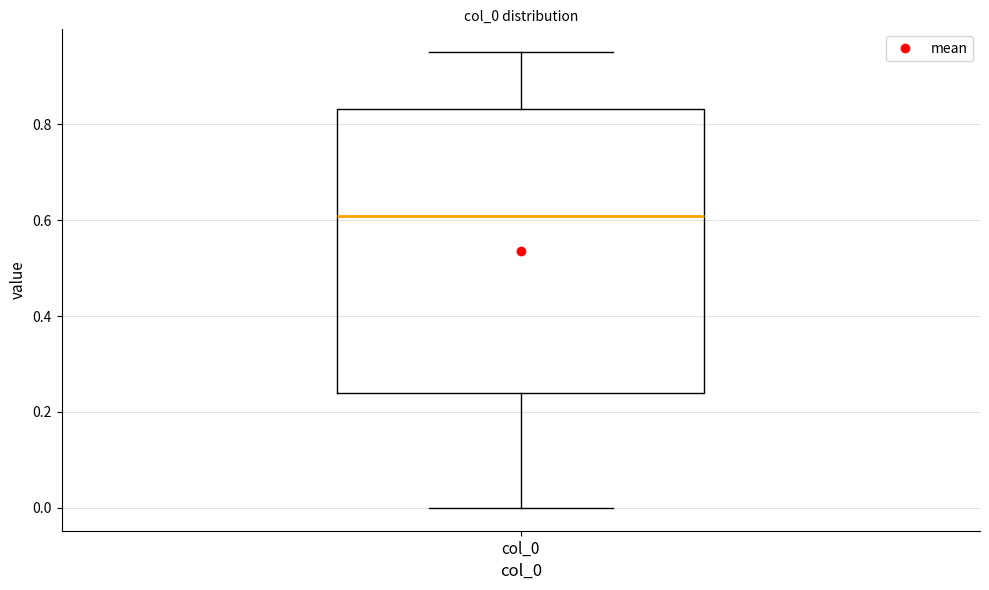

Read this box plot against the y-axis: the position of the median line, the range covered by the box, and the ends of both whiskers. The values are not printed on the chart, so give them approximately, as read against the axis.

median 0.60, box 0.24 to 0.84, whiskers 0.00 to 0.94